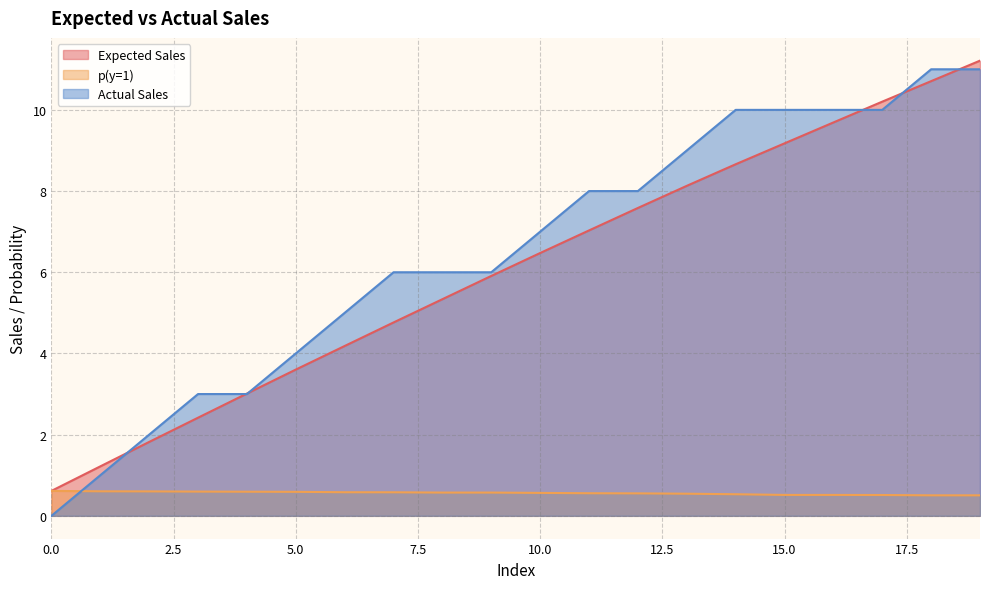

What is the lowest value of the p(y=1) series?

0.5